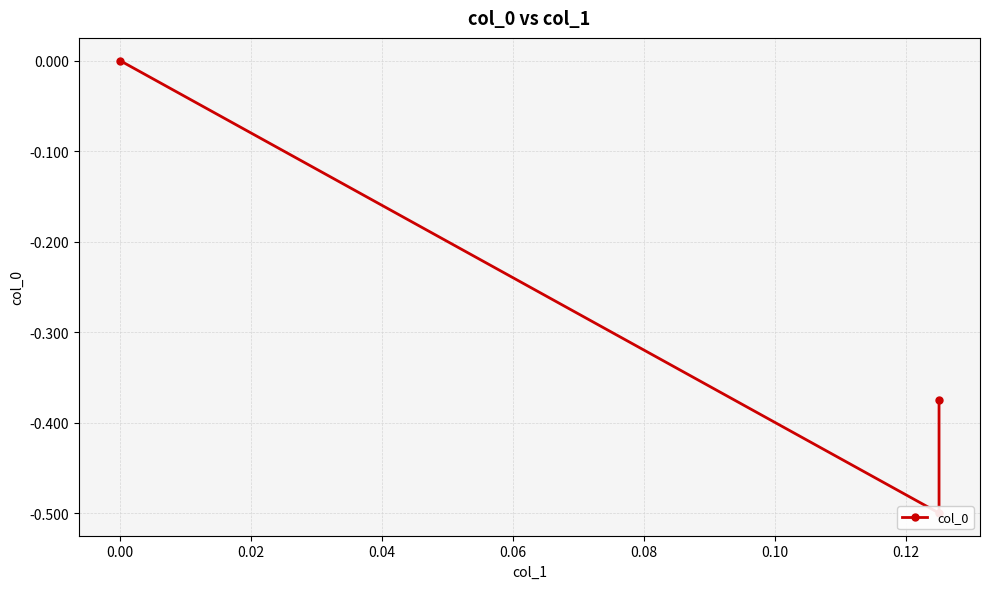

What is the minimum value shown in the chart?

-0.5